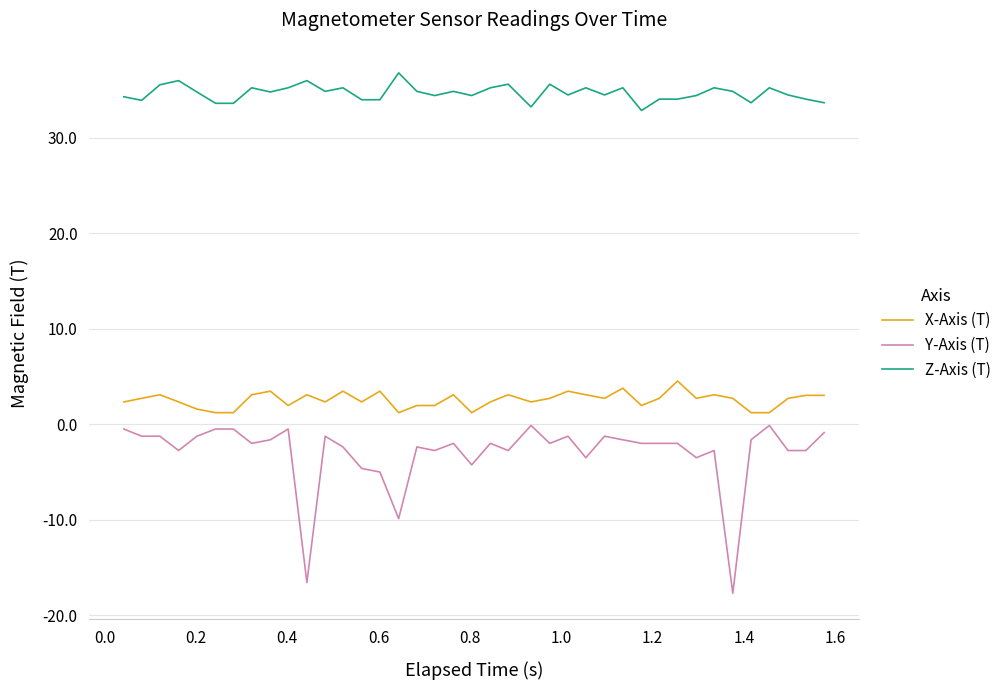

What is the difference between the maximum and minimum values in the Y-Axis (T) series?

17.6